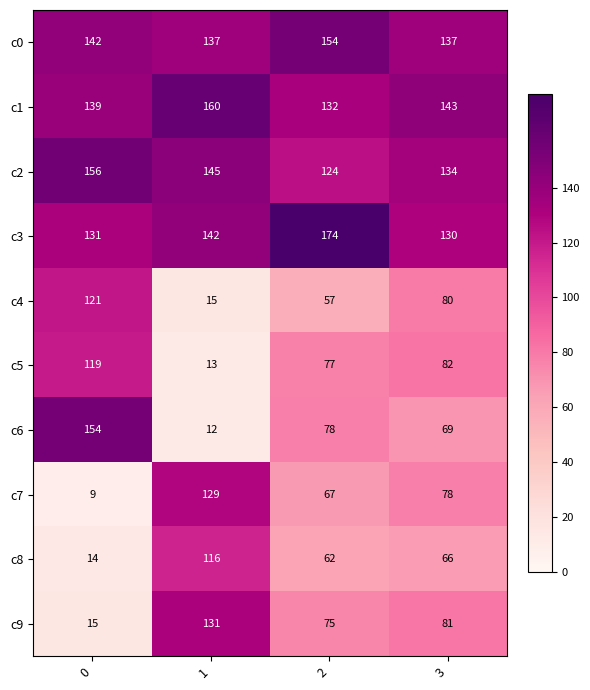

What value does the c5 series have at 2?

77